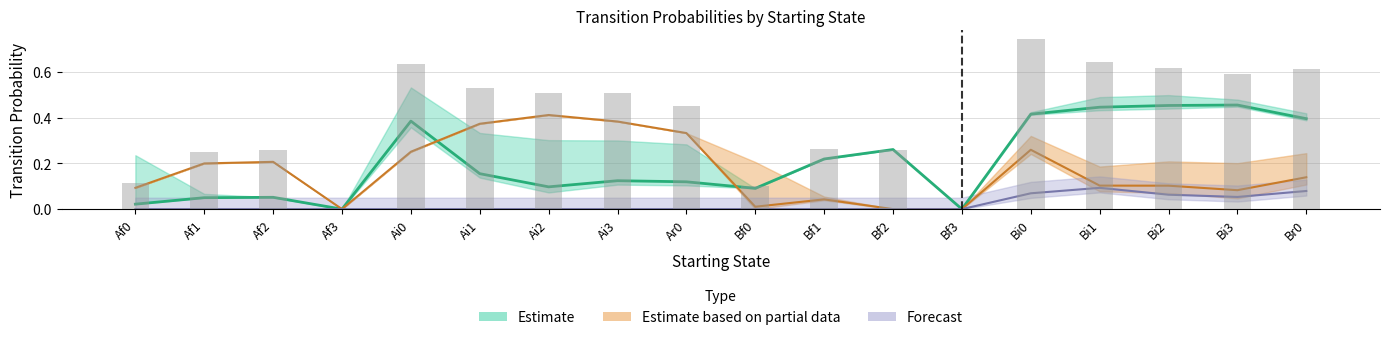

Reading left to right, transcribe all the data shown in this chart.

Ar0: 0.0	0.1	0.1	0.0	0.4	0.2	0.1	0.1	0.1	0.1	0.2	0.3	0.0	0.4	0.4	0.5	0.5	0.4
Br0: 0.1	0.2	0.2	0.0	0.3	0.4	0.4	0.4	0.3	0.0	0.0	0.0	0.0	0.3	0.1	0.1	0.1	0.1
Bi0: 0.0	0.0	0.0	0.0	0.0	0.0	0.0	0.0	0.0	0.0	0.0	0.0	0.0	0.1	0.1	0.1	0.1	0.1